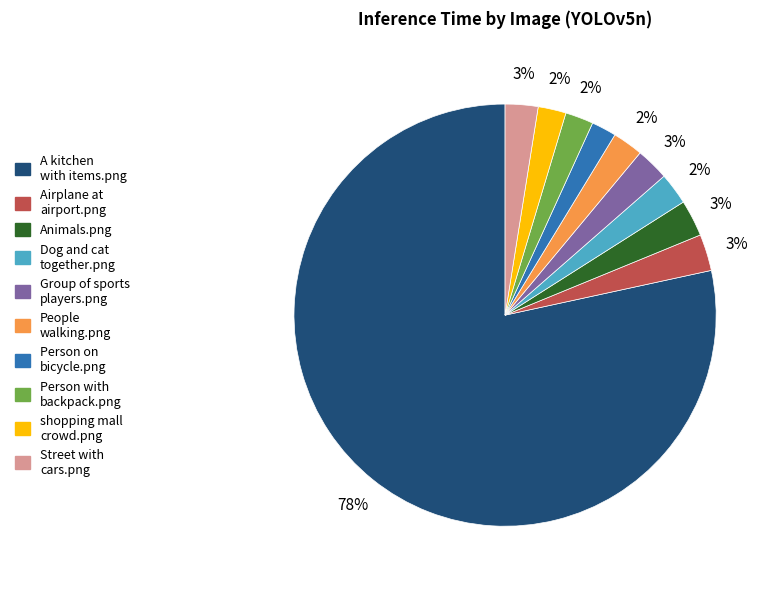

Is Person with backpack.png the majority of the pie?

No